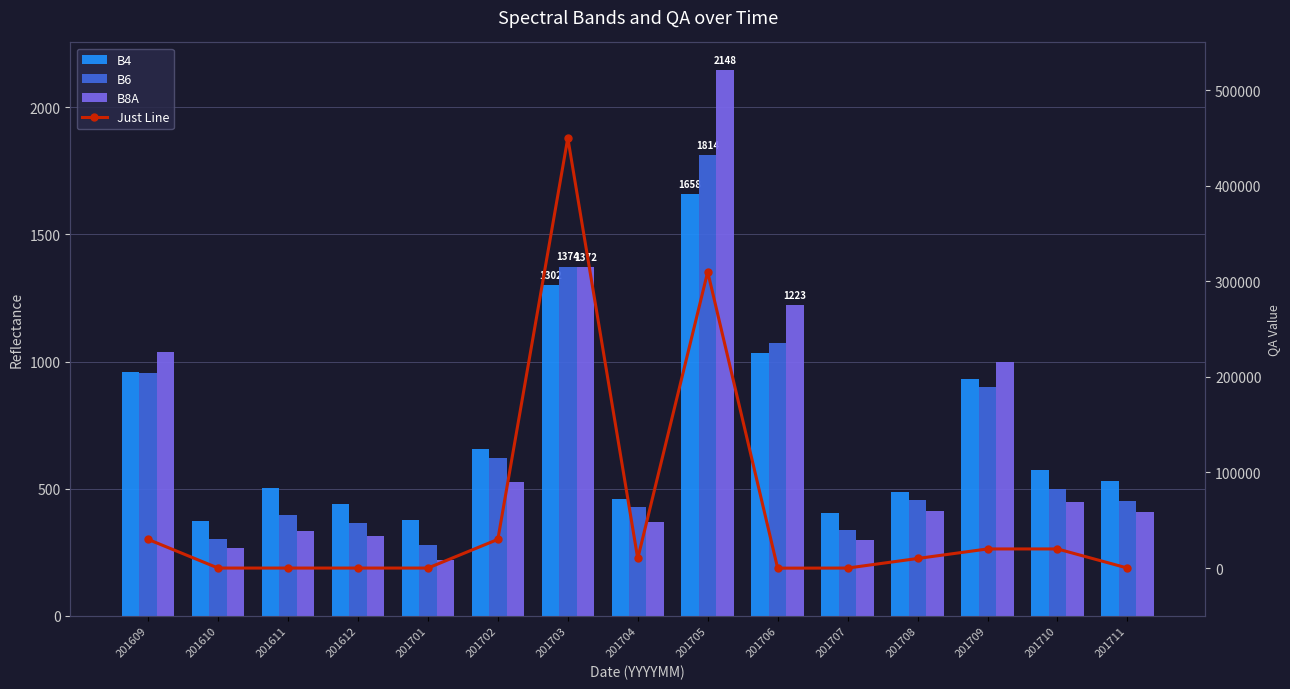

What is the value of the B8A bar at the 5th from the left?

221